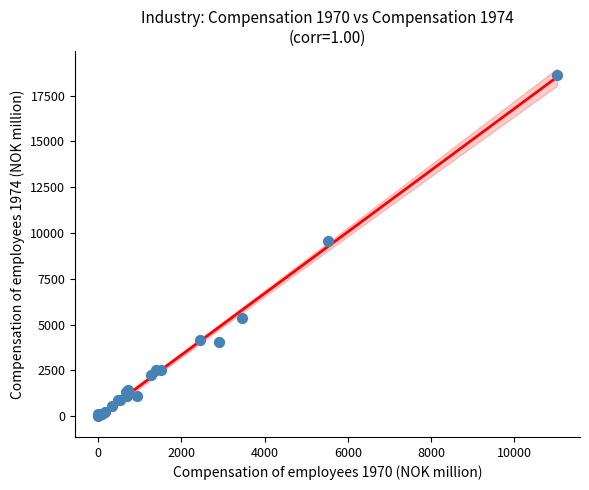

What Y value in the scatter plot is closest to 9320?

9583